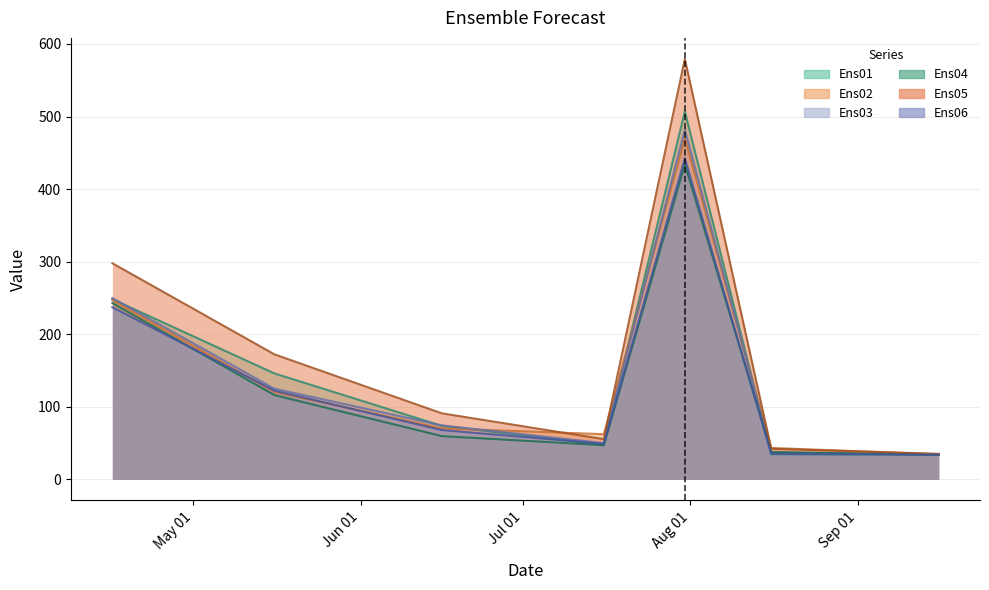

Is the value of Ens01 at 2024-07-16 greater than the value of Ens06 at 2024-09-16?

Yes